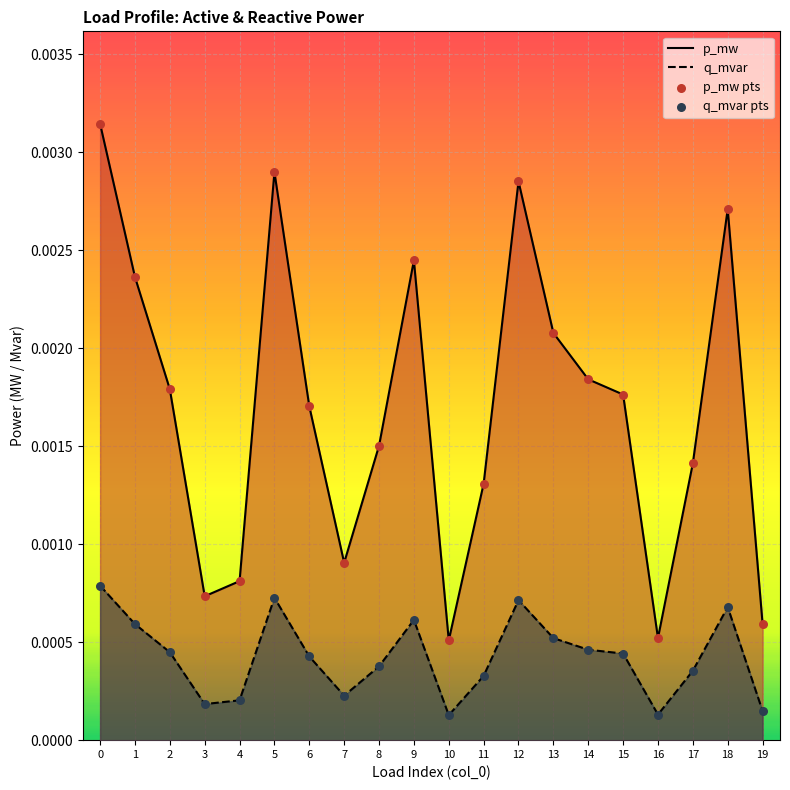

Which series reaches the maximum Y coordinate?

p_mw